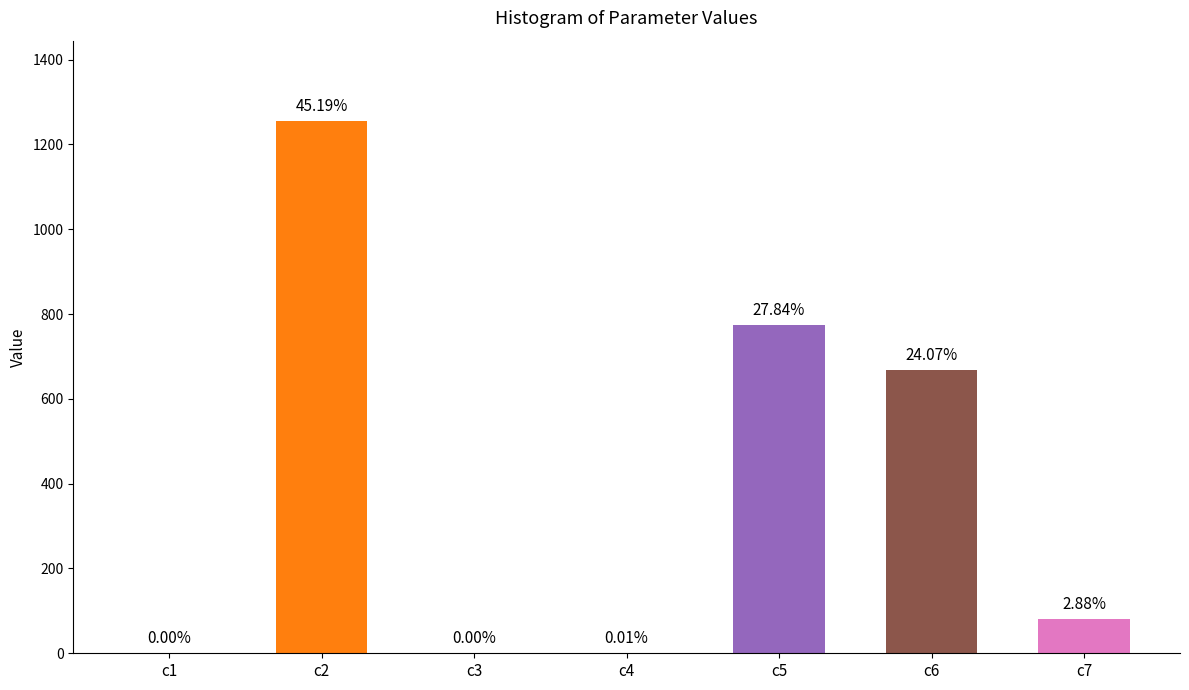

What is the difference between the values at c2 and c3?

1256.2